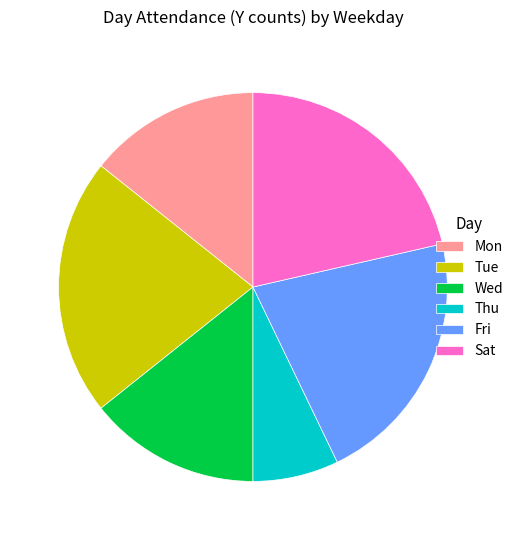

Is the sum of Fri and Wed greater than half?

No